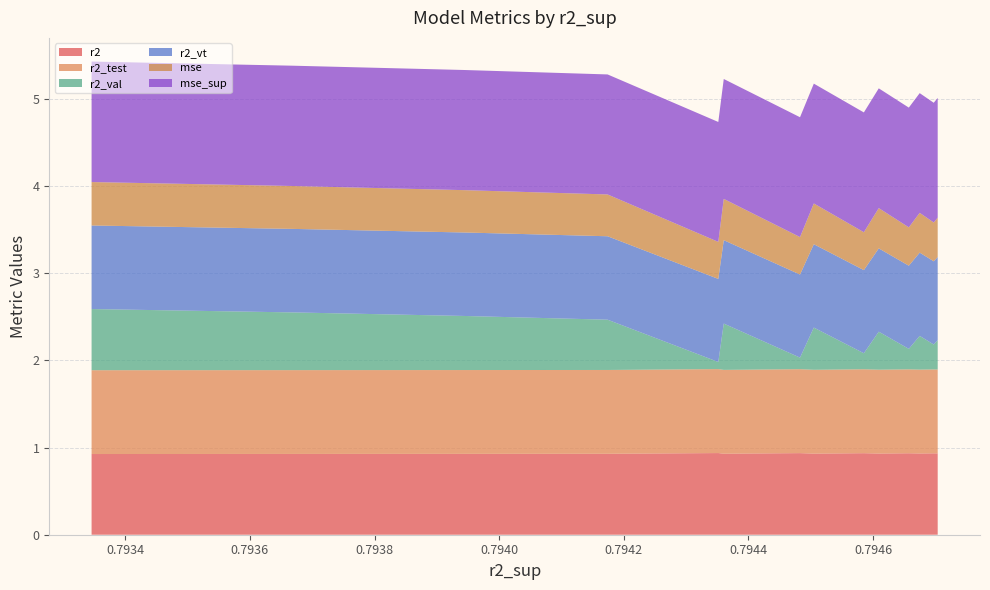

Reading right to left, what are all the values shown in this chart?

r2: 0.9	0.9	0.9	0.9	0.9	0.9	0.9	0.9	0.9	0.9	0.9	0.9	0.9	0.9
r2_test: 1.0	1.0	1.0	1.0	1.0	1.0	1.0	1.0	1.0	1.0	1.0	1.0	1.0	1.0
r2_val: 0.7	0.7	0.6	0.6	0.1	0.5	0.1	0.5	0.2	0.4	0.2	0.4	0.3	0.3
r2_vt: 1.0	1.0	1.0	1.0	1.0	1.0	1.0	1.0	1.0	1.0	1.0	1.0	1.0	1.0
mse: 0.5	0.5	0.5	0.5	0.4	0.5	0.4	0.5	0.4	0.5	0.4	0.5	0.4	0.5
mse_sup: 1.4	1.4	1.4	1.4	1.4	1.4	1.4	1.4	1.4	1.4	1.4	1.4	1.4	1.4